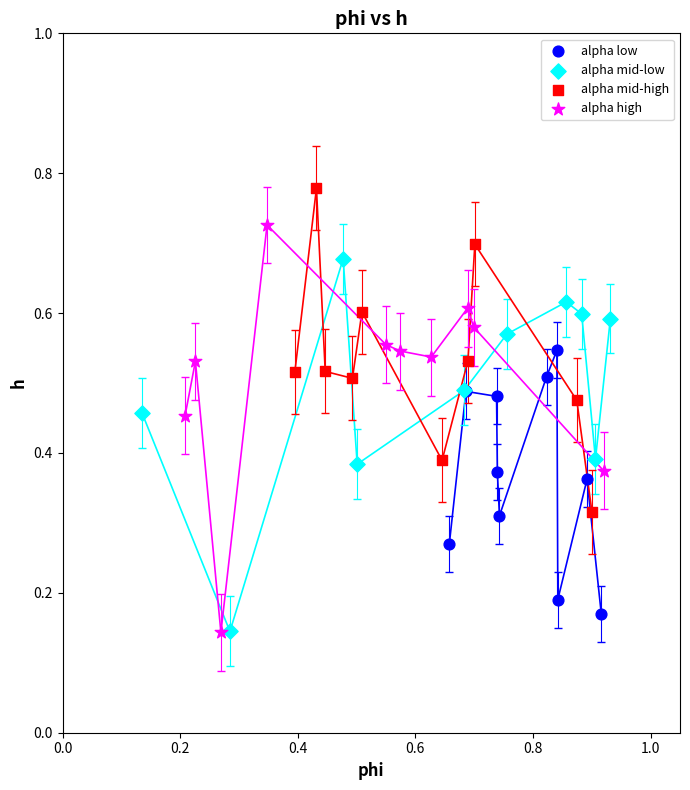

Which series reaches the maximum Y coordinate?

alpha mid-high